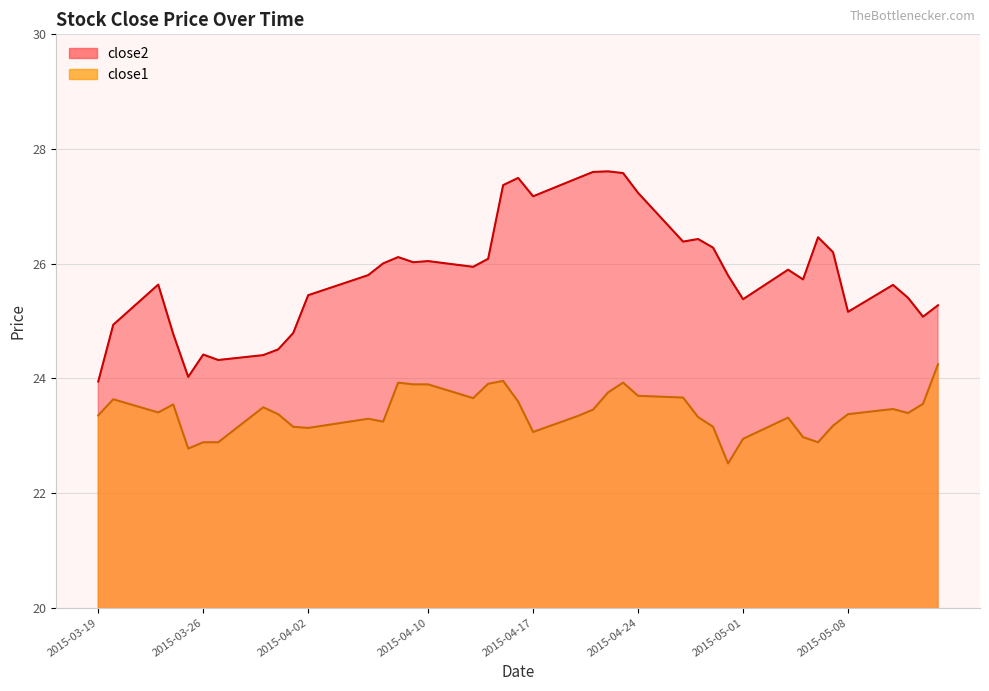

The close2 series shows 6.3 at 2015-05-05. True or false?

False